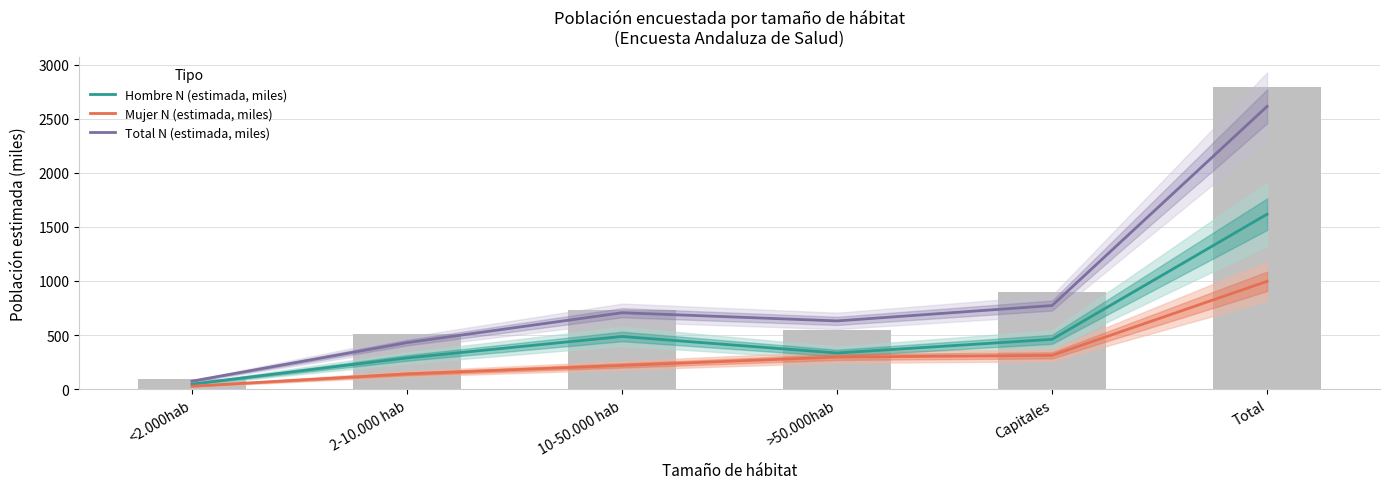

The value of Hombre N (estimada, miles) at <2.000hab is 46.7. True or false?

True